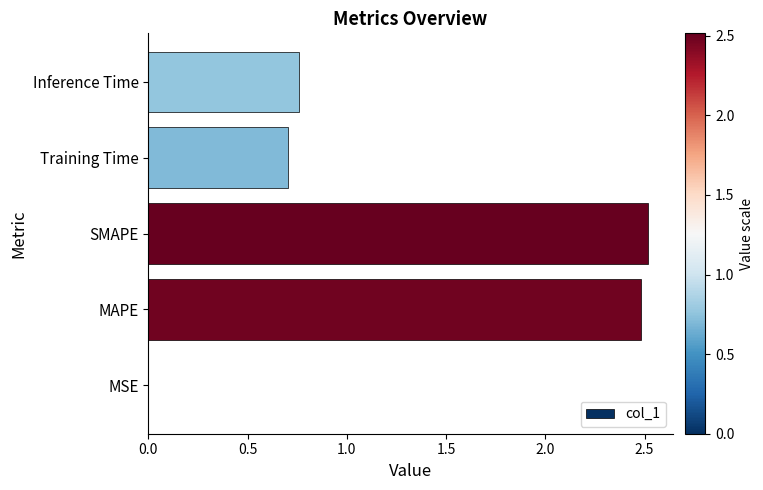

The chart shows a value of 1.7 at SMAPE. True or false?

False